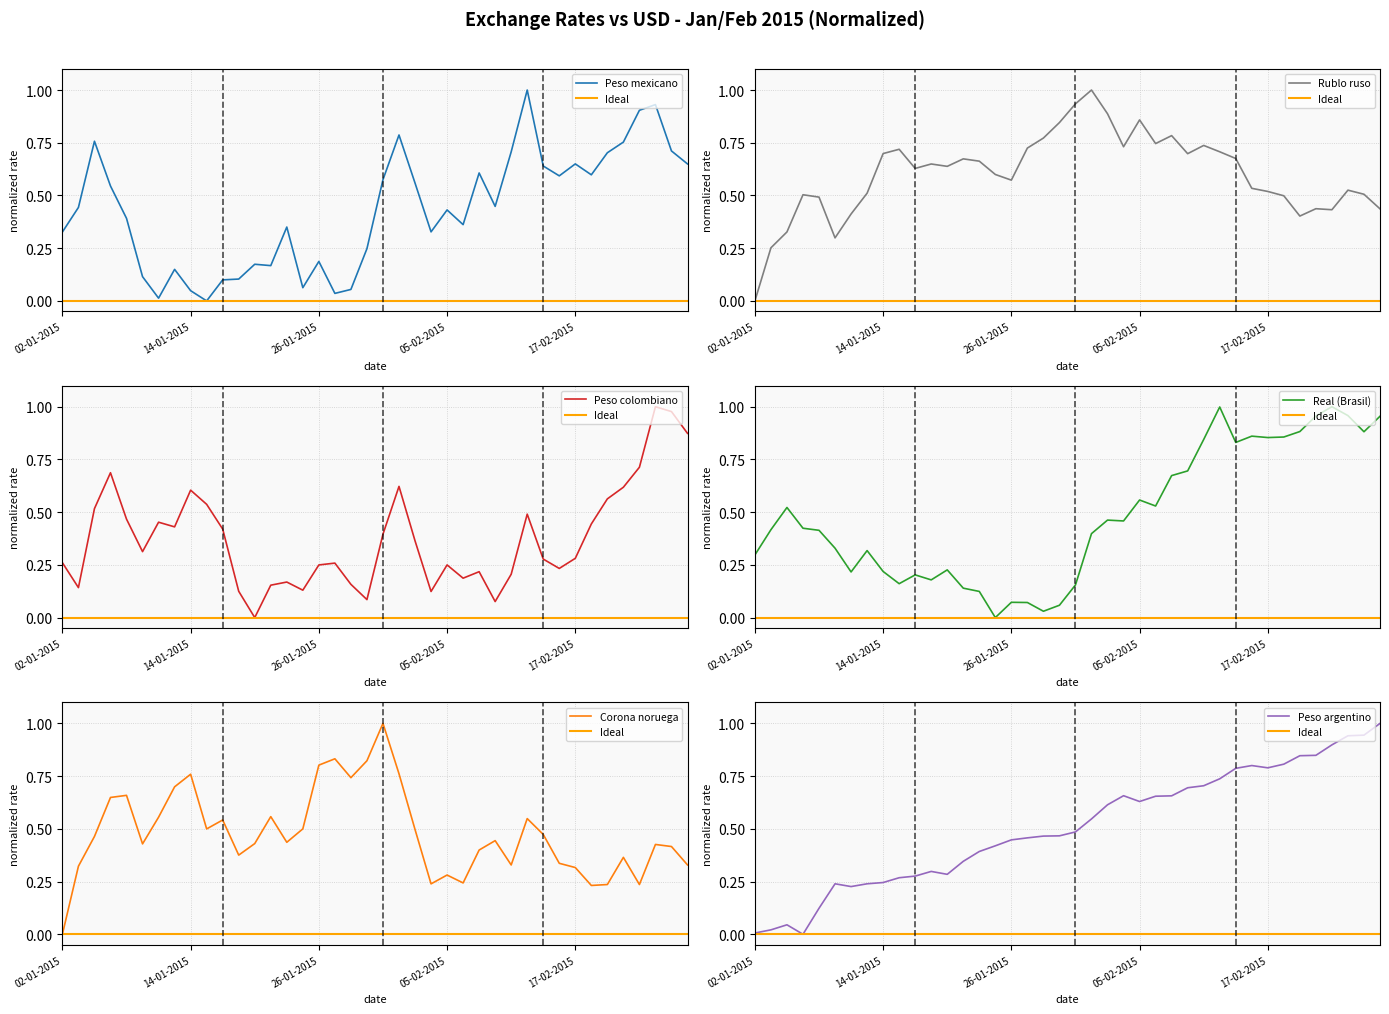

What is the difference between the highest and lowest values at 26-01-2015?

0.7